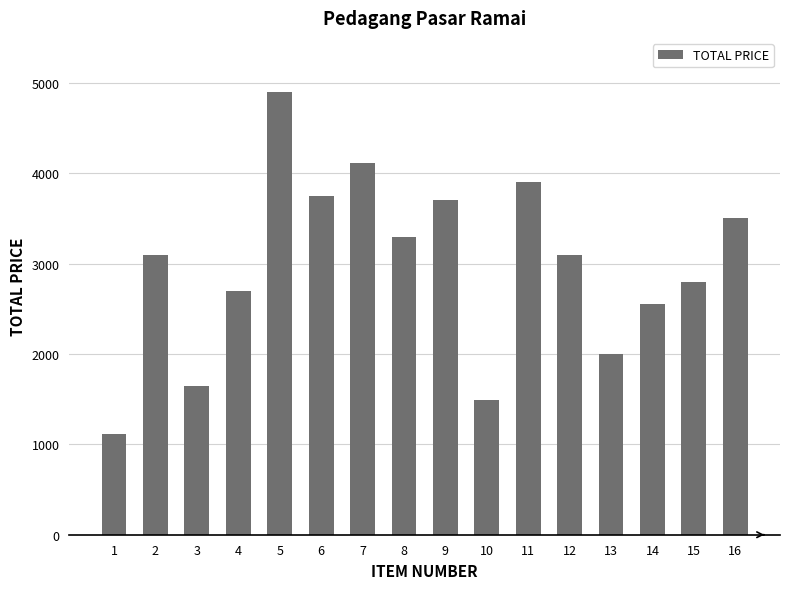

How many series are shown in this chart?

1